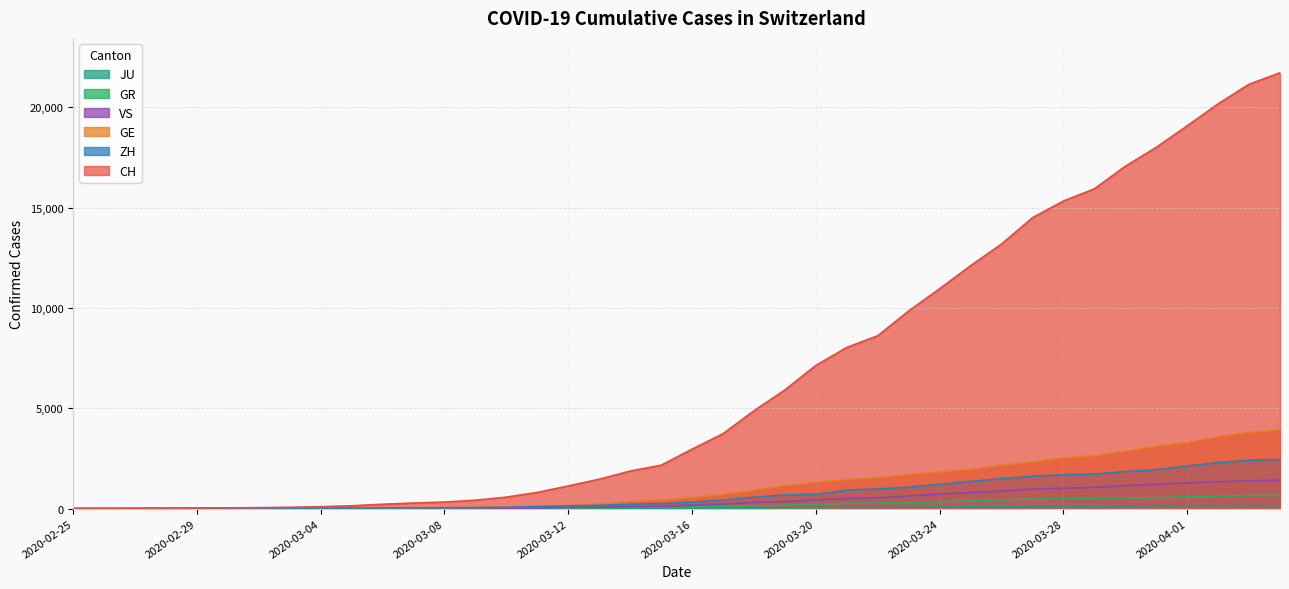

At which category is the sum across all series the highest?

2020-04-04